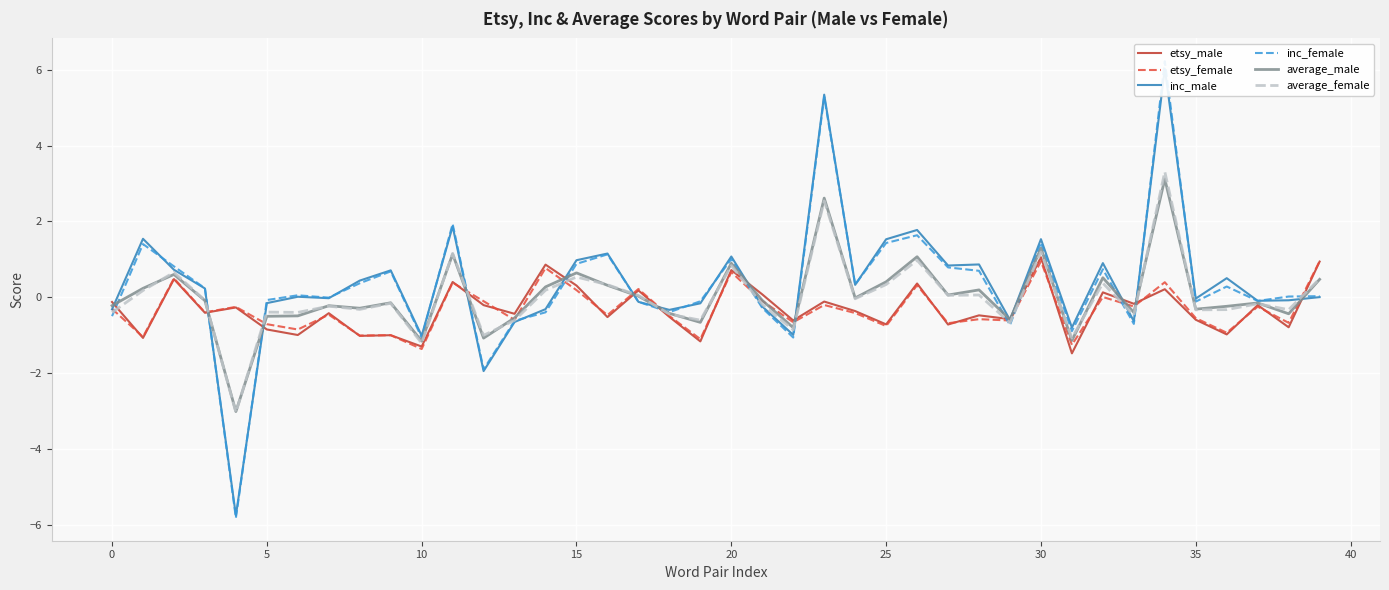

The inc_female series shows 5.3 at 23. True or false?

True